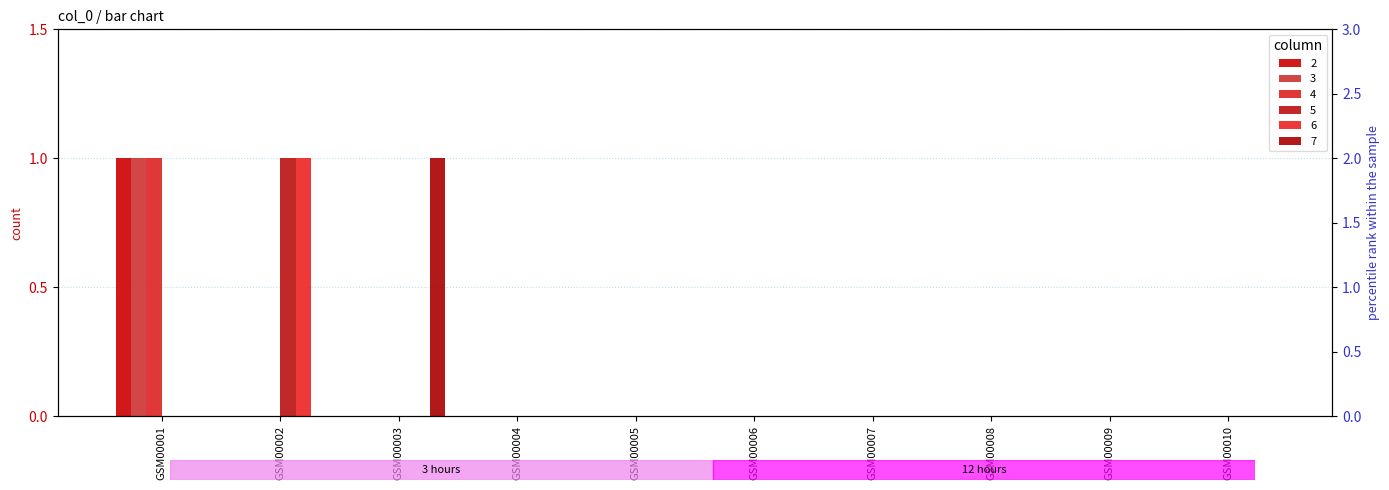

What is the difference between the 7 values at GSM00003 and GSM00001?

1